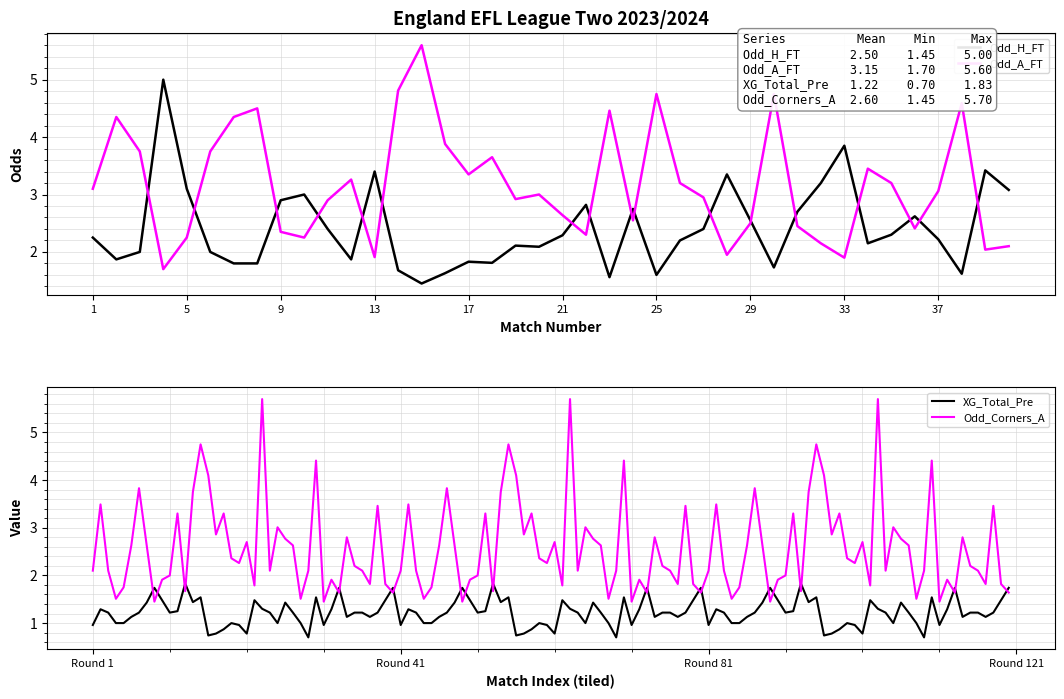

What is the maximum value for Odd_H_FT?

5.0